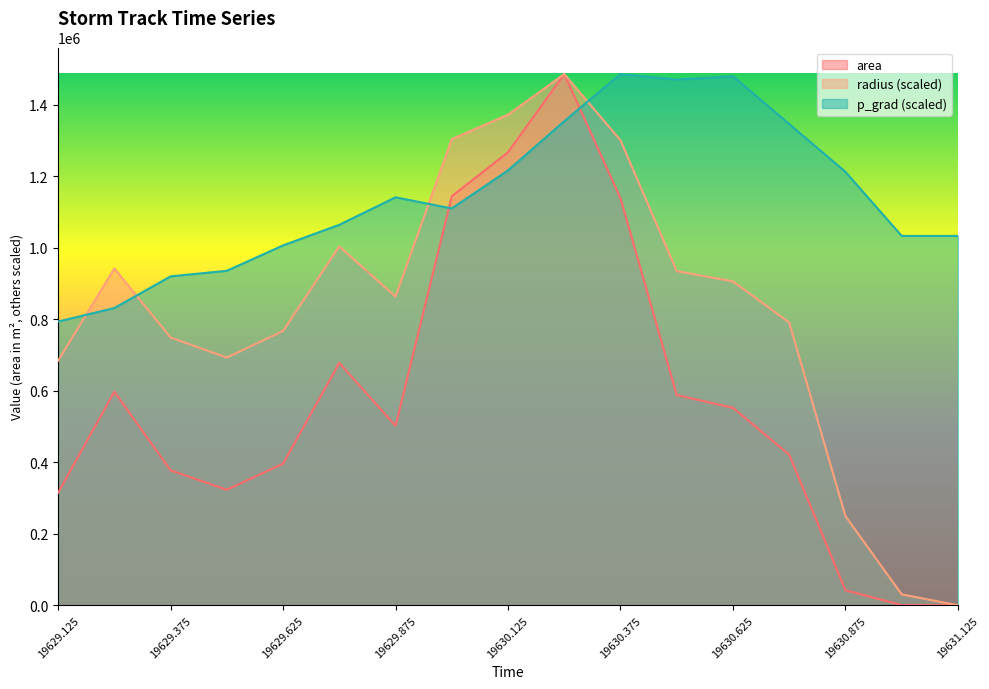

True or false: area and radius intersect in this chart.

False